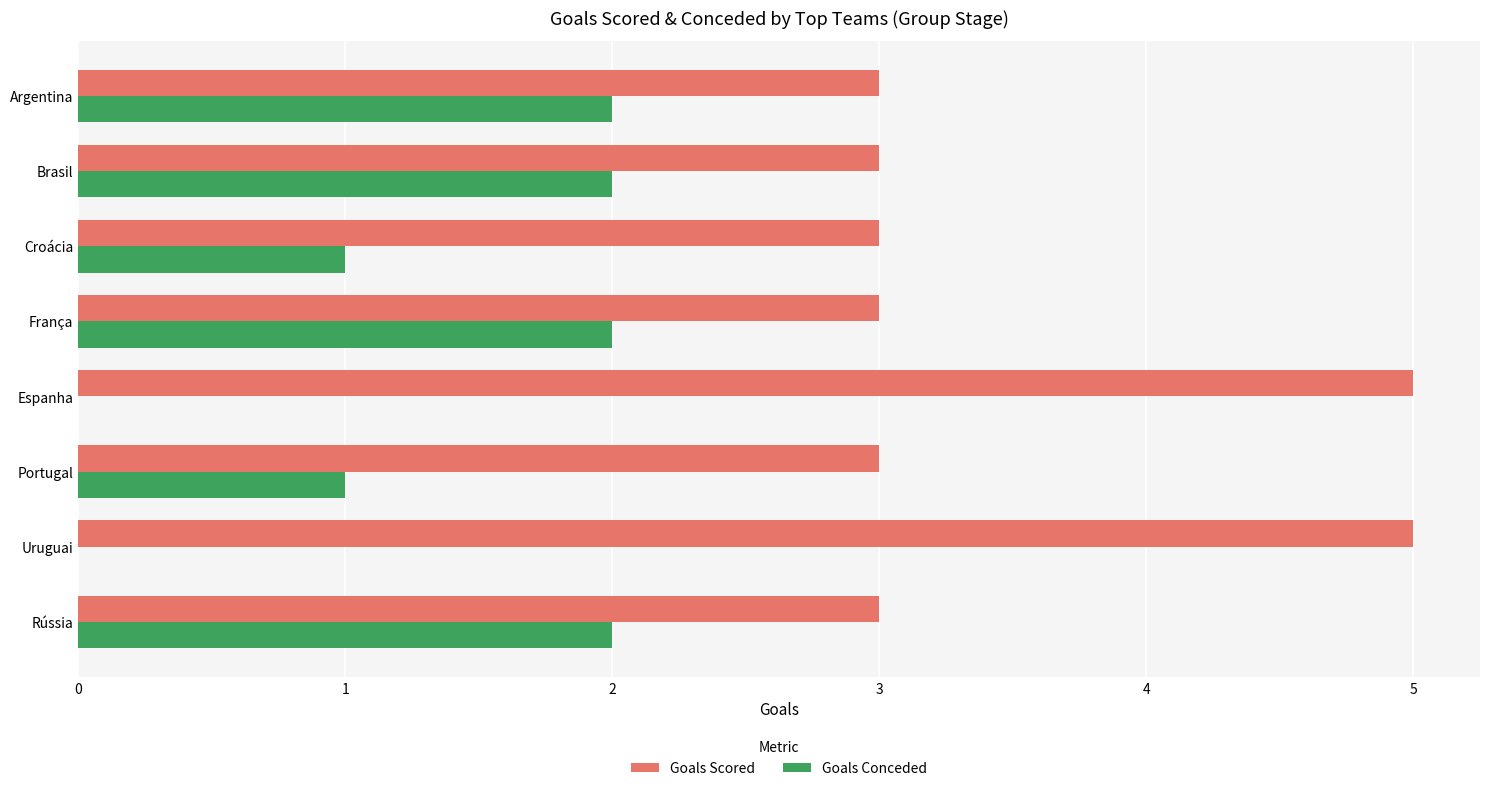

Read the Goals Scored value at Espanha.

5